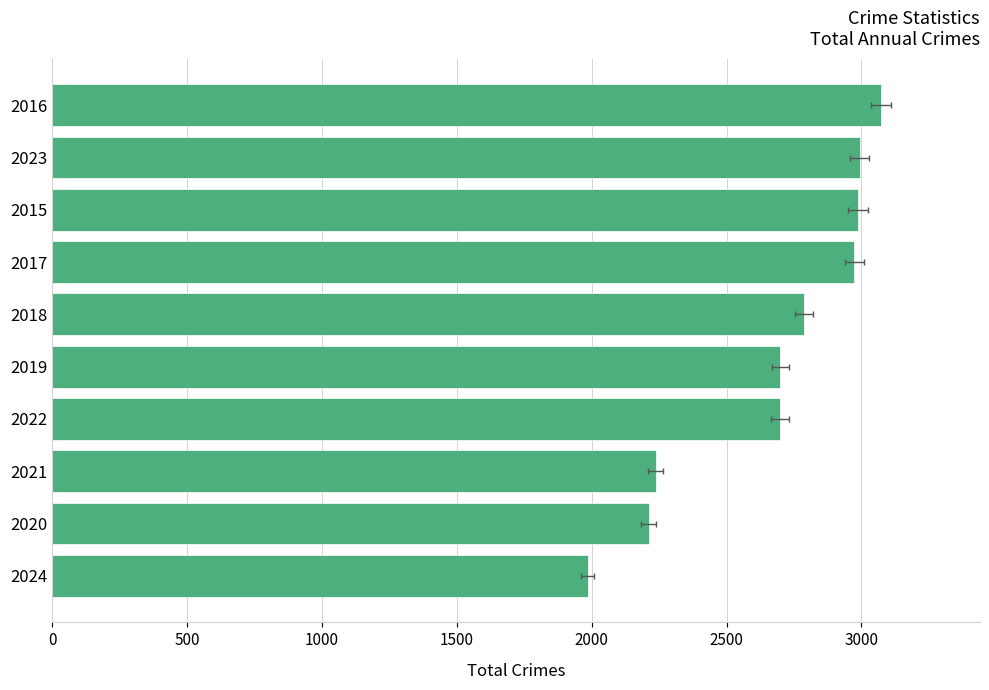

The chart shows a value of 3071 at 2016. True or false?

True